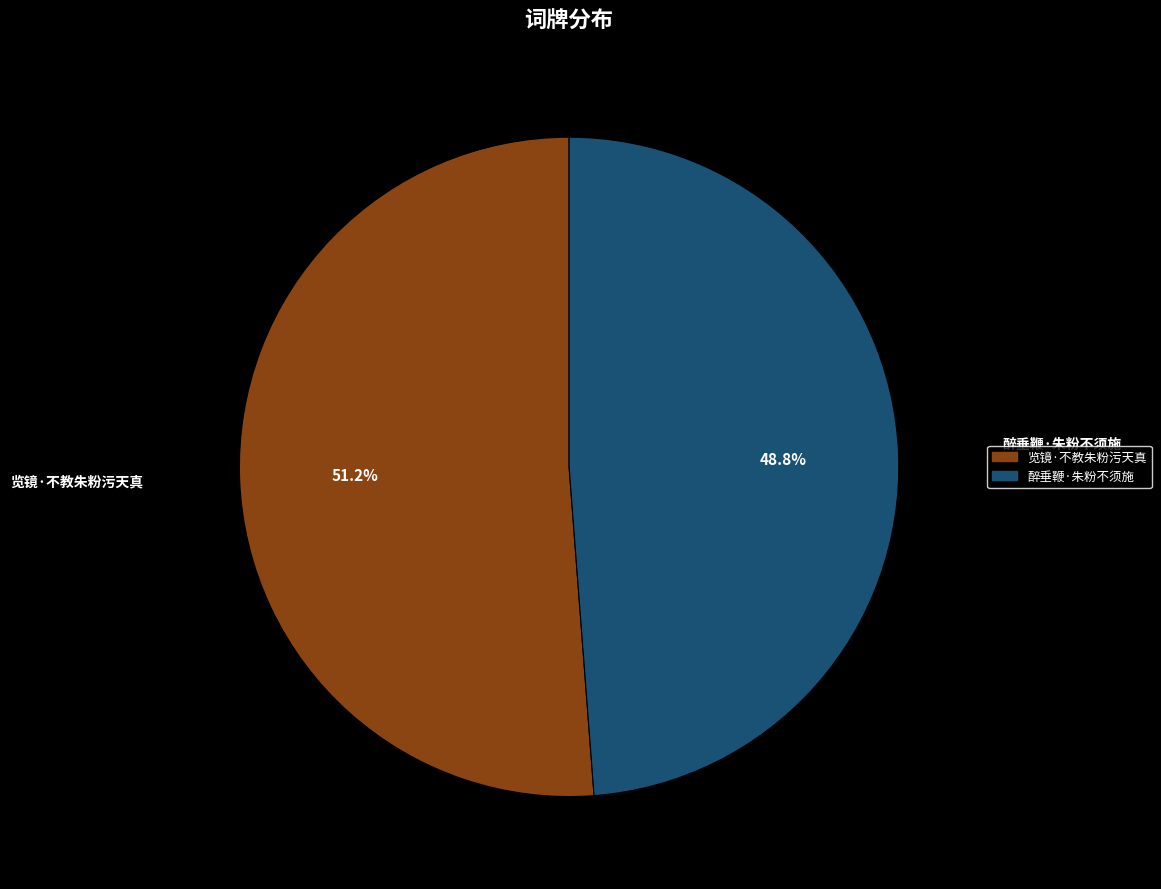

What is the smallest slice in the pie chart?

醉垂鞭·朱粉不须施